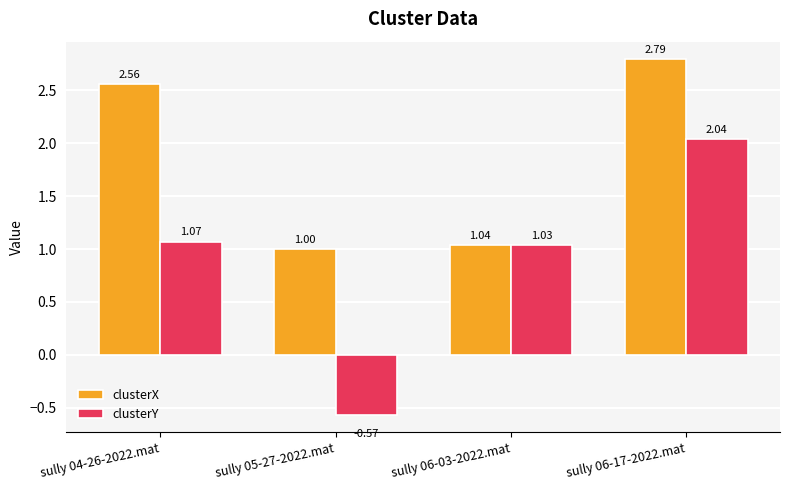

At which label is clusterY closest to 0?

sully 05-27-2022.mat